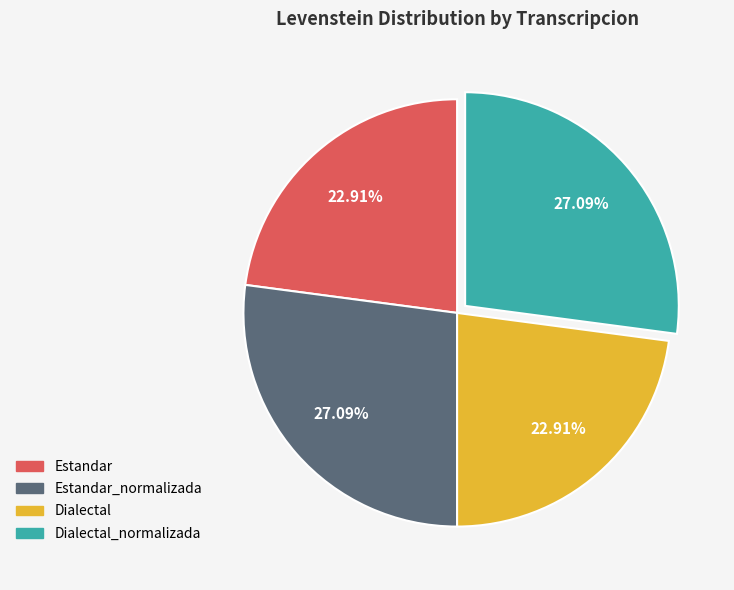

Does Dialectal_normalizada represent more than half of the total?

No